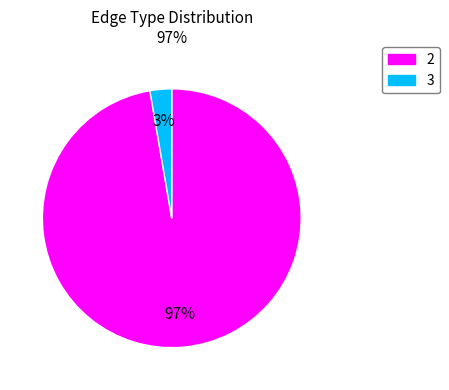

To the nearest percent, what is the average slice percentage?

50%